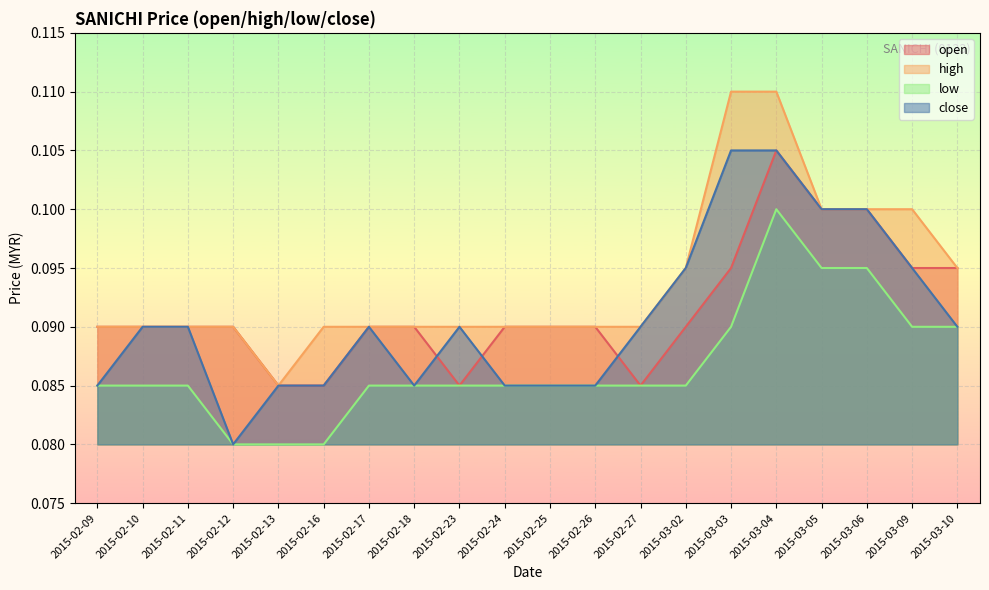

Reading right to left, what are all the values shown in this chart?

open: 2015-03-10=0.1	2015-03-09=0.1	2015-03-06=0.1	2015-03-05=0.1	2015-03-04=0.1	2015-03-03=0.1	2015-03-02=0.1	2015-02-27=0.1	2015-02-26=0.1	2015-02-25=0.1	2015-02-24=0.1	2015-02-23=0.1	2015-02-18=0.1	2015-02-17=0.1	2015-02-16=0.1	2015-02-13=0.1	2015-02-12=0.1	2015-02-11=0.1	2015-02-10=0.1	2015-02-09=0.1
high: 2015-03-10=0.1	2015-03-09=0.1	2015-03-06=0.1	2015-03-05=0.1	2015-03-04=0.1	2015-03-03=0.1	2015-03-02=0.1	2015-02-27=0.1	2015-02-26=0.1	2015-02-25=0.1	2015-02-24=0.1	2015-02-23=0.1	2015-02-18=0.1	2015-02-17=0.1	2015-02-16=0.1	2015-02-13=0.1	2015-02-12=0.1	2015-02-11=0.1	2015-02-10=0.1	2015-02-09=0.1
low: 2015-03-10=0.1	2015-03-09=0.1	2015-03-06=0.1	2015-03-05=0.1	2015-03-04=0.1	2015-03-03=0.1	2015-03-02=0.1	2015-02-27=0.1	2015-02-26=0.1	2015-02-25=0.1	2015-02-24=0.1	2015-02-23=0.1	2015-02-18=0.1	2015-02-17=0.1	2015-02-16=0.1	2015-02-13=0.1	2015-02-12=0.1	2015-02-11=0.1	2015-02-10=0.1	2015-02-09=0.1
close: 2015-03-10=0.1	2015-03-09=0.1	2015-03-06=0.1	2015-03-05=0.1	2015-03-04=0.1	2015-03-03=0.1	2015-03-02=0.1	2015-02-27=0.1	2015-02-26=0.1	2015-02-25=0.1	2015-02-24=0.1	2015-02-23=0.1	2015-02-18=0.1	2015-02-17=0.1	2015-02-16=0.1	2015-02-13=0.1	2015-02-12=0.1	2015-02-11=0.1	2015-02-10=0.1	2015-02-09=0.1